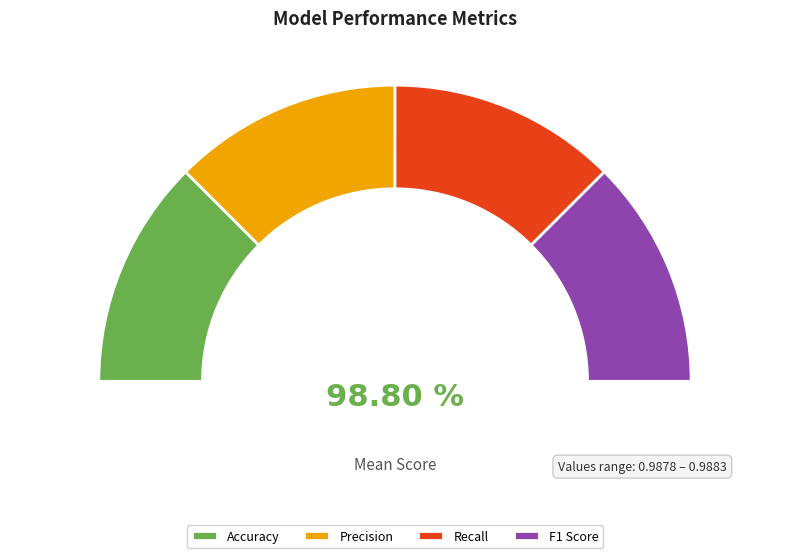

True or false: Accuracy accounts for 40% of the total.

False